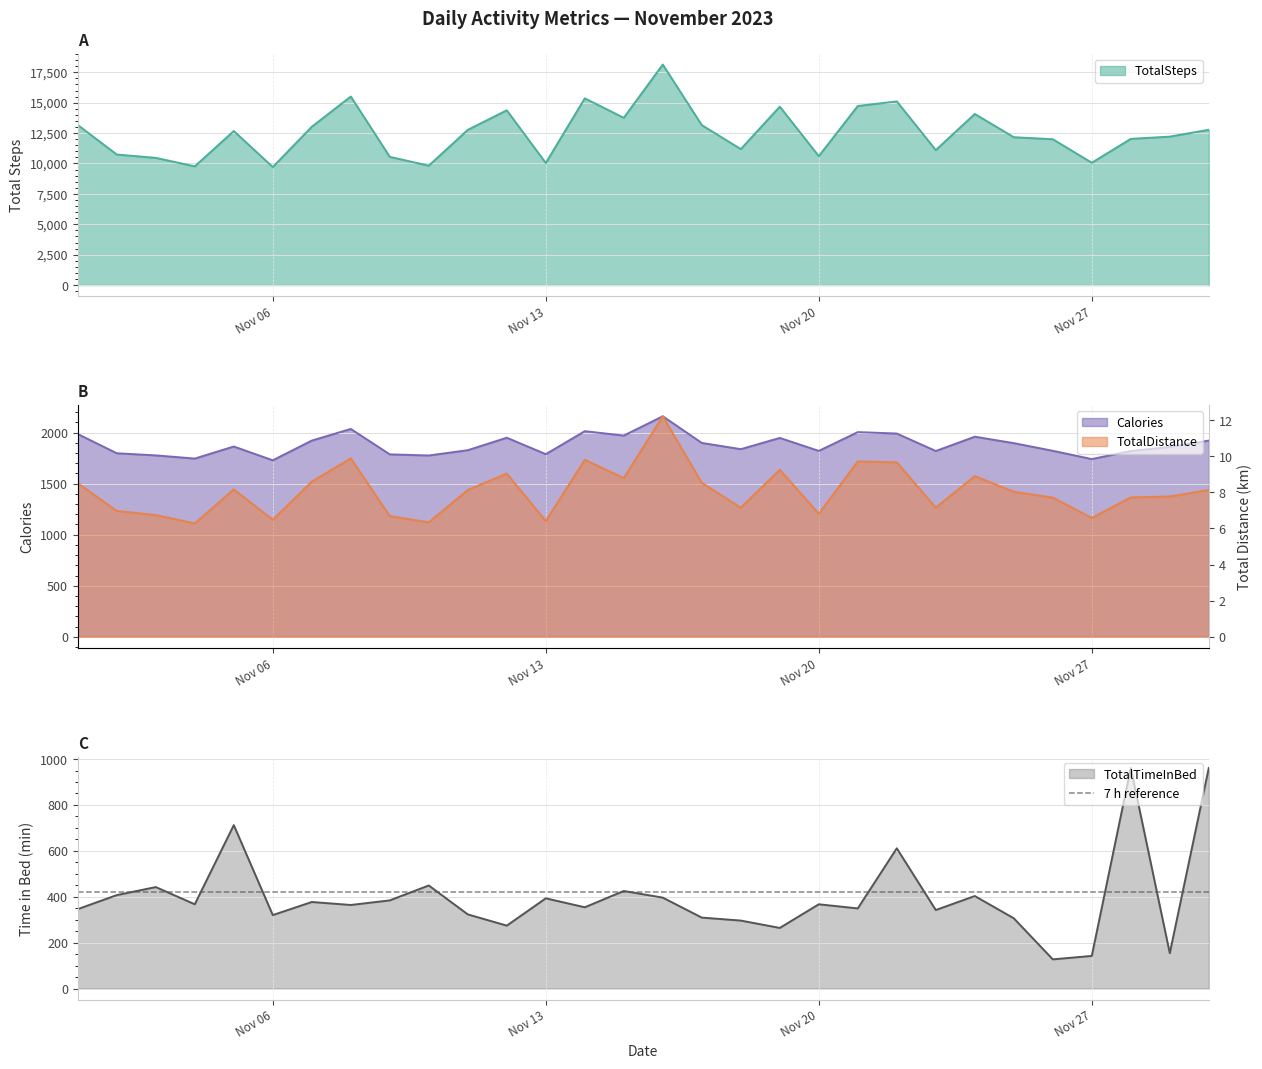

What is the average value of the Calories series?

1881.6